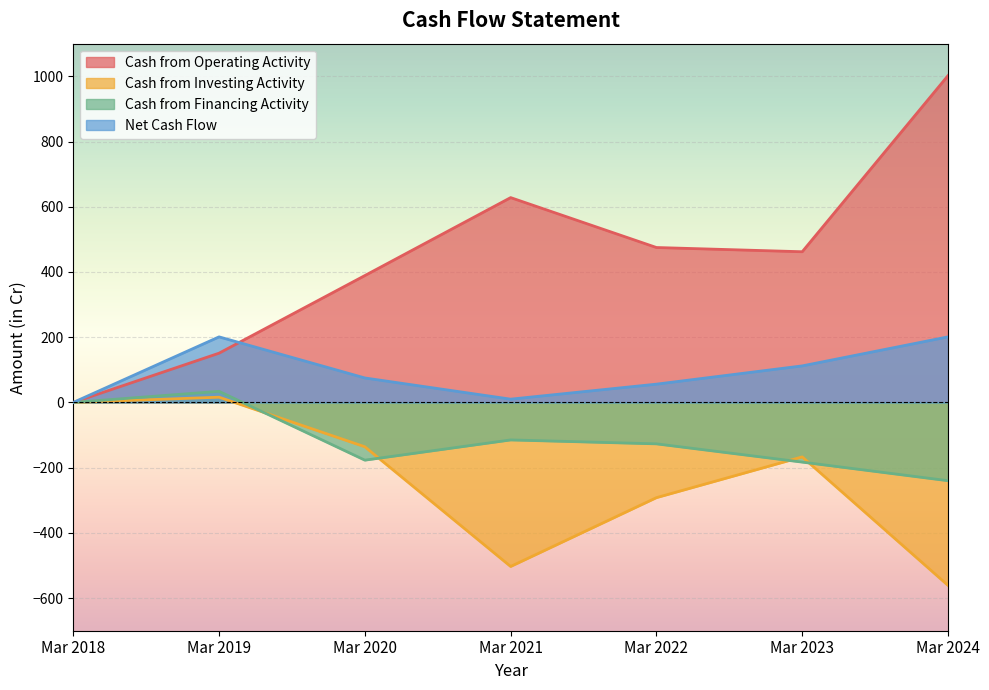

How many negative values does the Cash from Investing Activity series have?

5